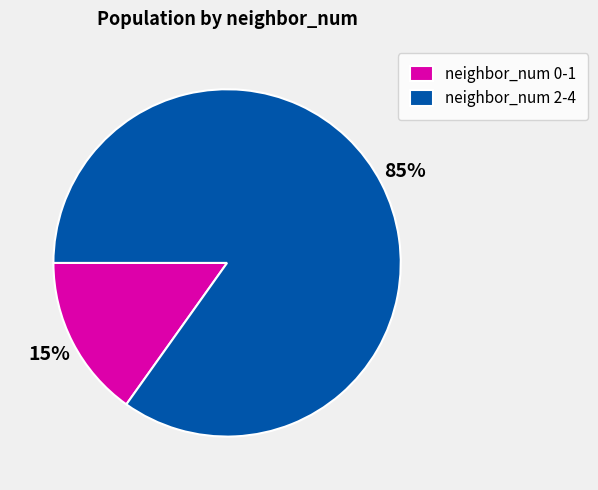

Which category has the biggest portion of the pie?

neighbor_num 2-4